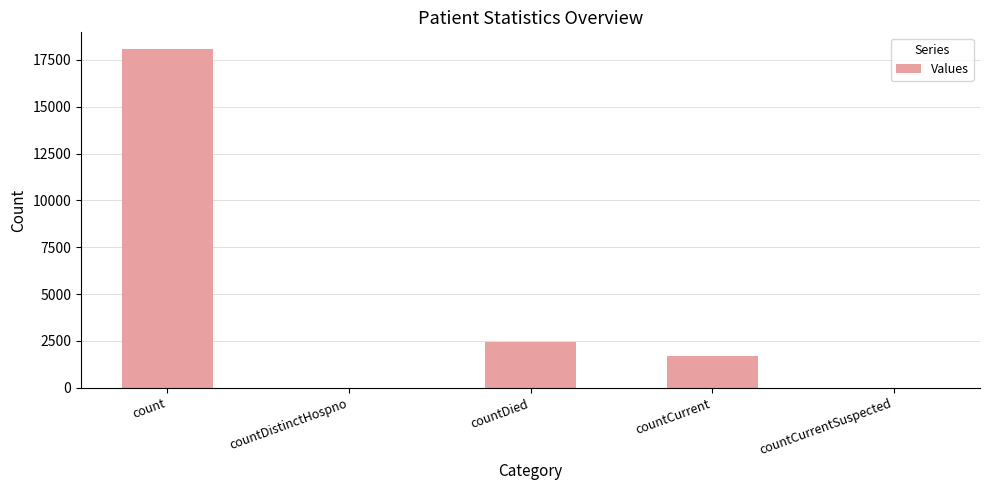

Reading right to left, what are all the values shown in this chart?

countCurrentSuspected=0	countCurrent=1692	countDied=2460	countDistinctHospno=0	count=18071